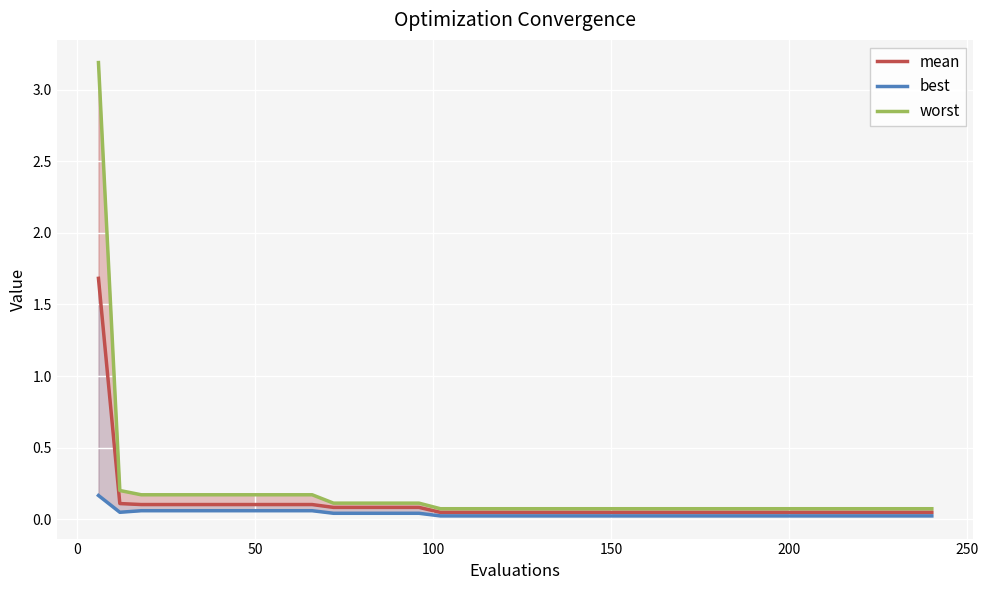

What are all the series names shown in the legend?

mean, best, worst